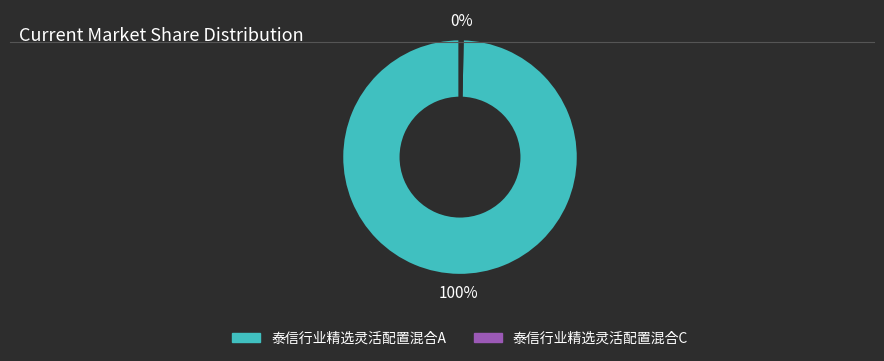

Does any single category account for the majority?

Yes